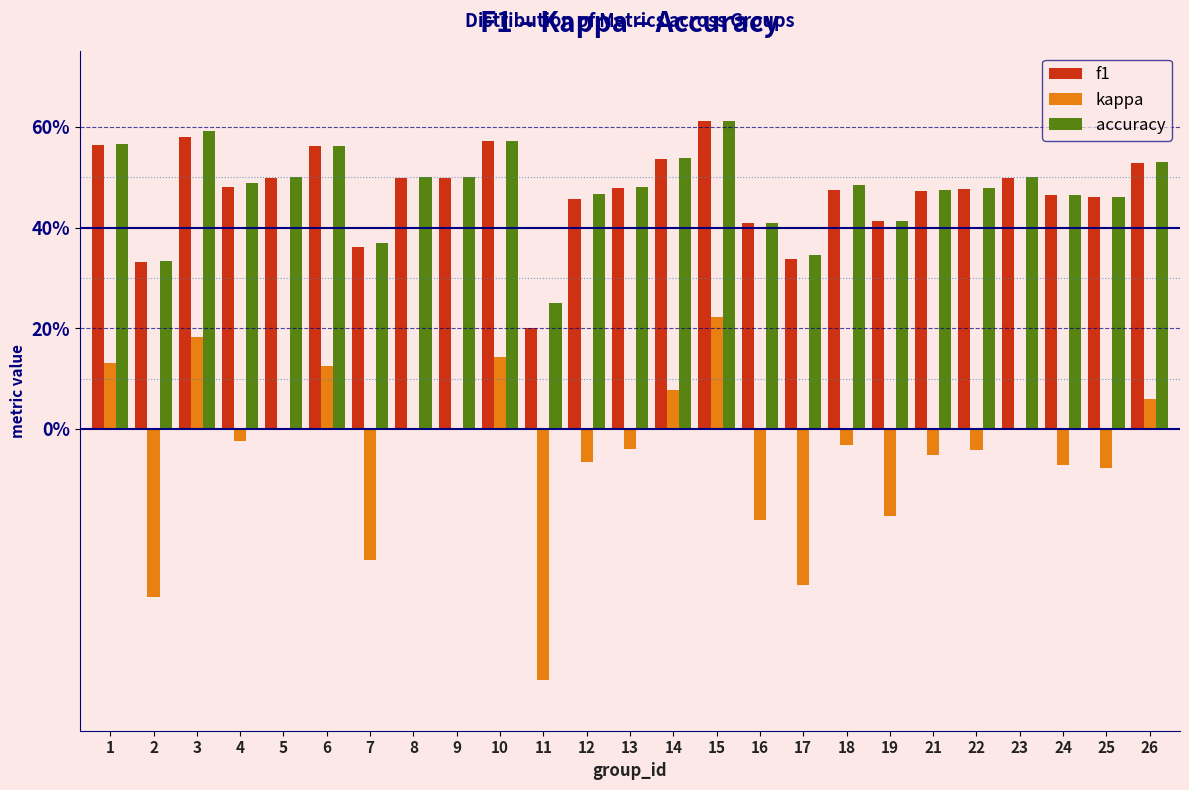

What are all the series names shown in the legend?

f1, kappa, accuracy